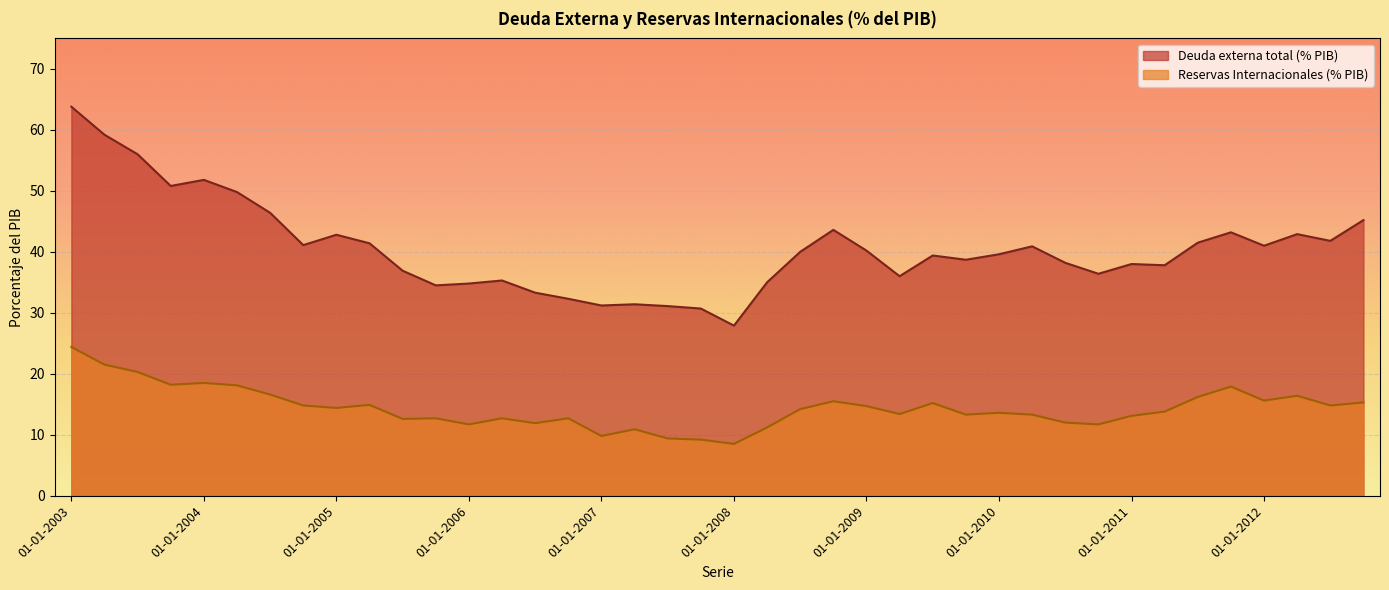

Between 01-10-2003 and 01-04-2009, which is larger?

01-10-2003